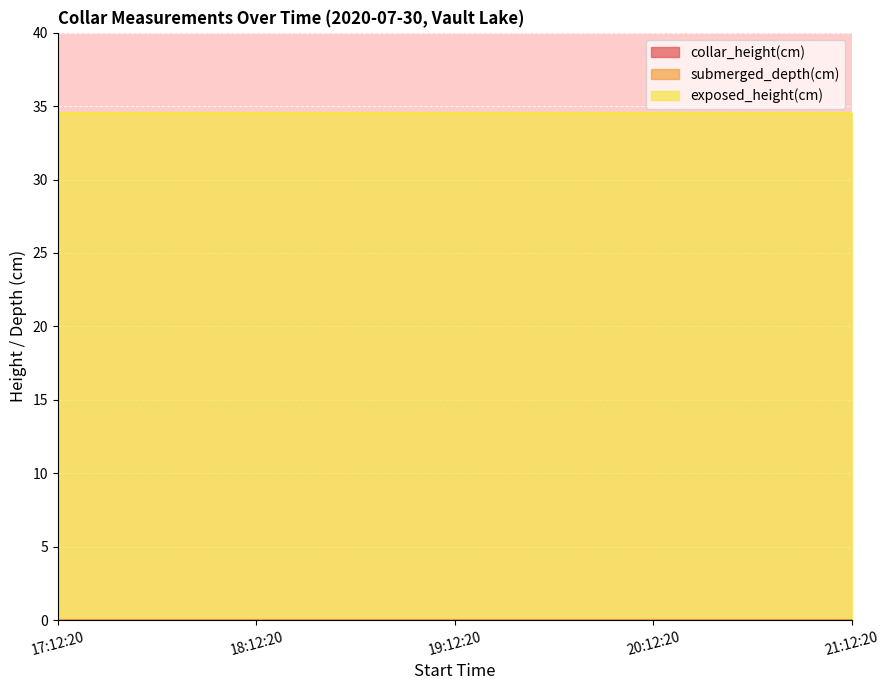

True or false: exposed_height(cm) has more than 2 interior local peaks.

False